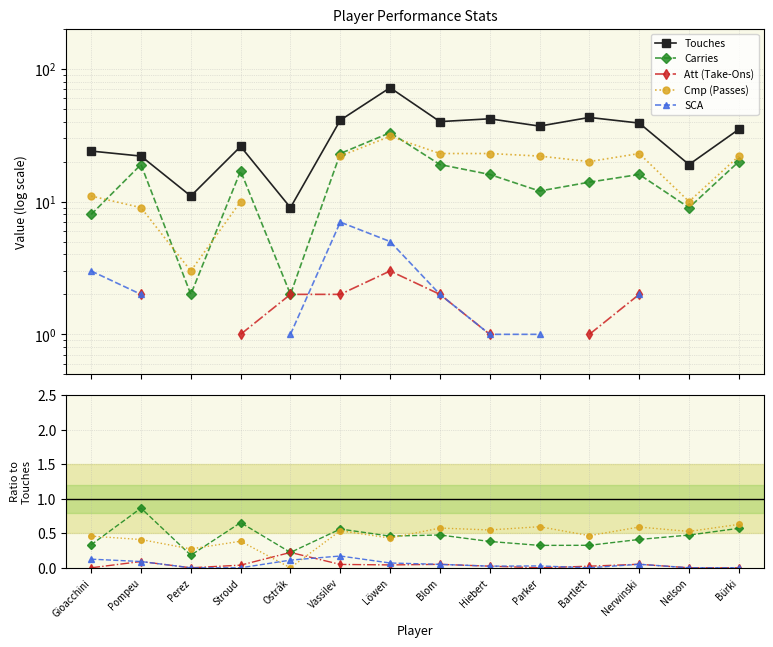

True or false: Touches has a value of 11.6 at Stroud.

False